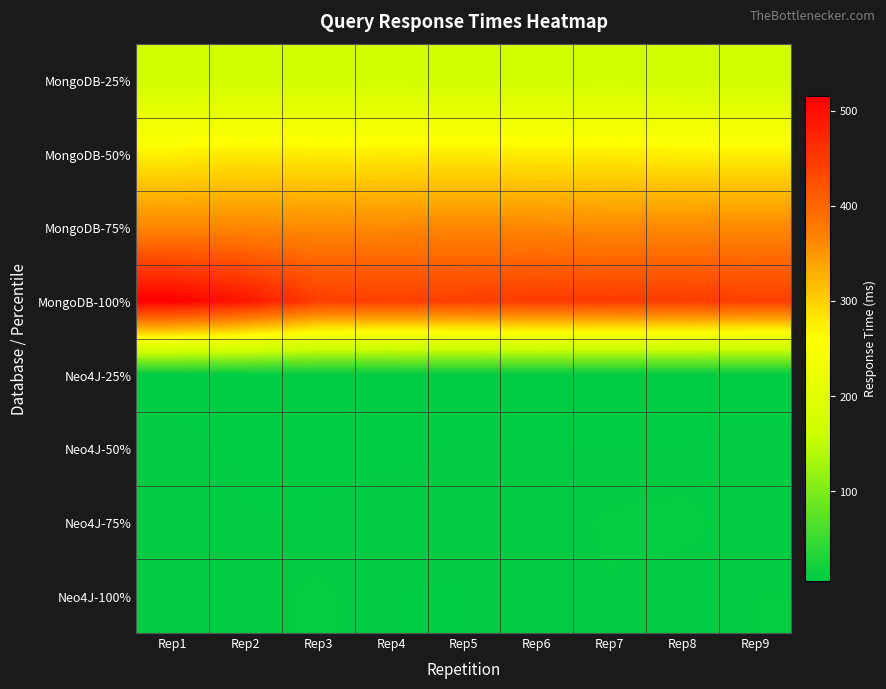

Reading left to right, what are all the values shown in this chart?

MongoDB-25%: Rep1=169.7	Rep2=170.6	Rep3=170.8	Rep4=172.1	Rep5=170.5	Rep6=170.5	Rep7=172.1	Rep8=170.4	Rep9=170.0
MongoDB-50%: Rep1=271.7	Rep2=277.0	Rep3=274.8	Rep4=275.4	Rep5=276.3	Rep6=274.8	Rep7=274.8	Rep8=272.1	Rep9=272.5
MongoDB-75%: Rep1=363.8	Rep2=363.7	Rep3=361.2	Rep4=362.6	Rep5=363.6	Rep6=363.3	Rep7=360.8	Rep8=361.5	Rep9=360.9
MongoDB-100%: Rep1=515.8	Rep2=491.0	Rep3=446.2	Rep4=443.5	Rep5=445.3	Rep6=449.5	Rep7=448.6	Rep8=448.0	Rep9=444.7
Neo4J-25%: Rep1=6.1	Rep2=5.5	Rep3=5.7	Rep4=6.4	Rep5=6.9	Rep6=6.7	Rep7=6.6	Rep8=6.6	Rep9=6.2
Neo4J-50%: Rep1=8.4	Rep2=7.0	Rep3=7.4	Rep4=7.4	Rep5=7.5	Rep6=7.6	Rep7=7.4	Rep8=7.4	Rep9=8.2
Neo4J-75%: Rep1=9.0	Rep2=7.6	Rep3=7.5	Rep4=7.8	Rep5=7.7	Rep6=8.0	Rep7=10.0	Rep8=10.8	Rep9=7.5
Neo4J-100%: Rep1=8.4	Rep2=8.1	Rep3=10.4	Rep4=7.5	Rep5=7.5	Rep6=8.0	Rep7=9.4	Rep8=7.6	Rep9=9.5